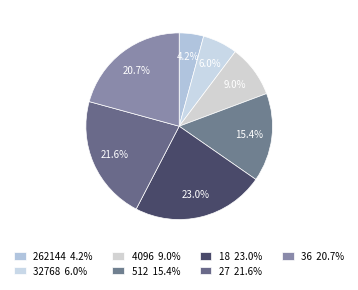

Is there a majority slice in this chart?

No